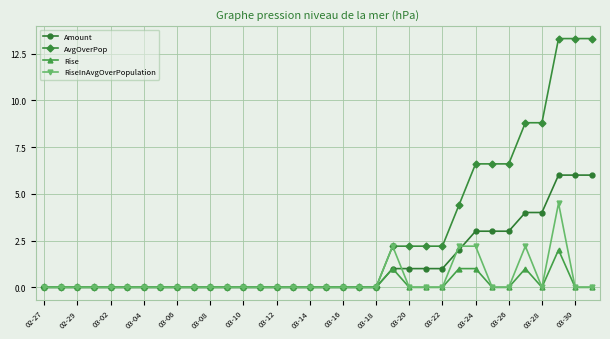

Which series has the largest range (max minus min)?

AvgOverPop